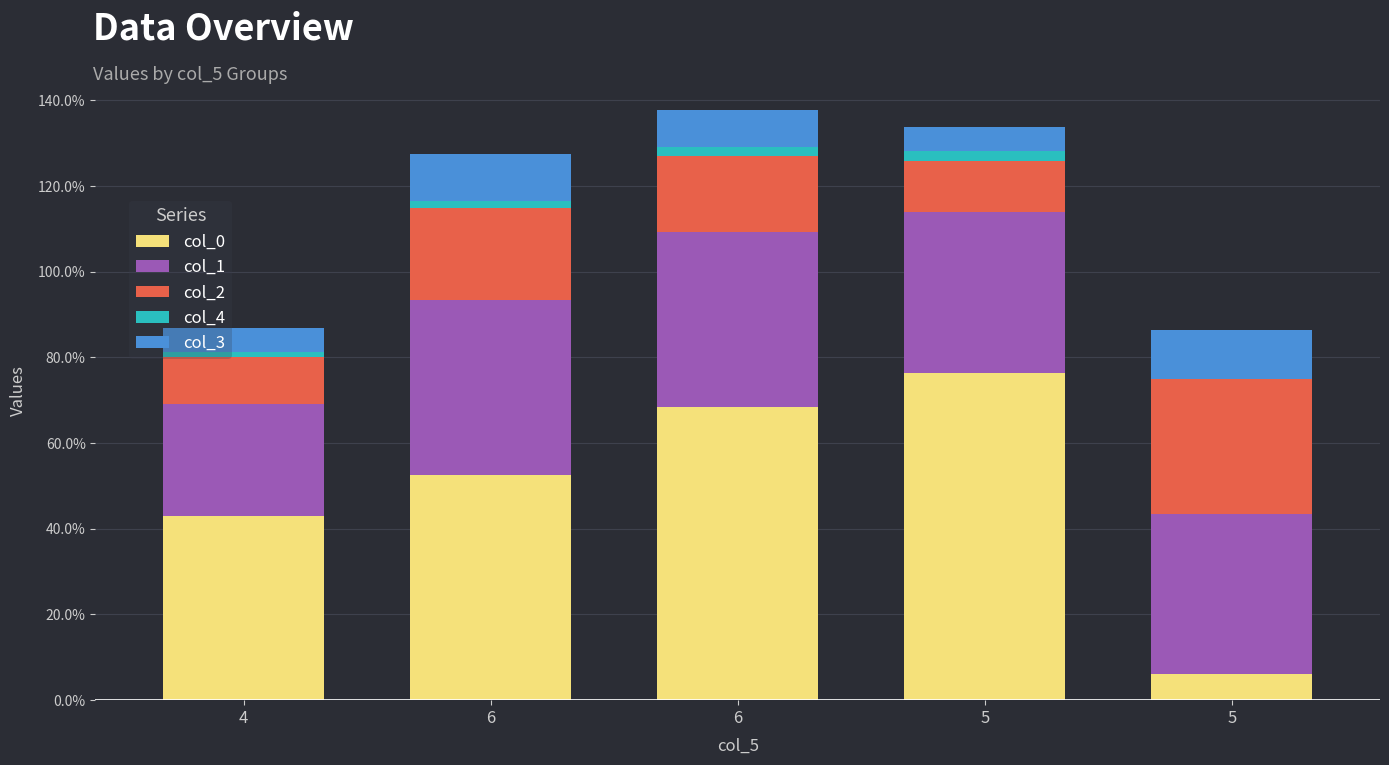

Rank the categories by col_2 value from highest to lowest.

5, 6, 6, 5, 4